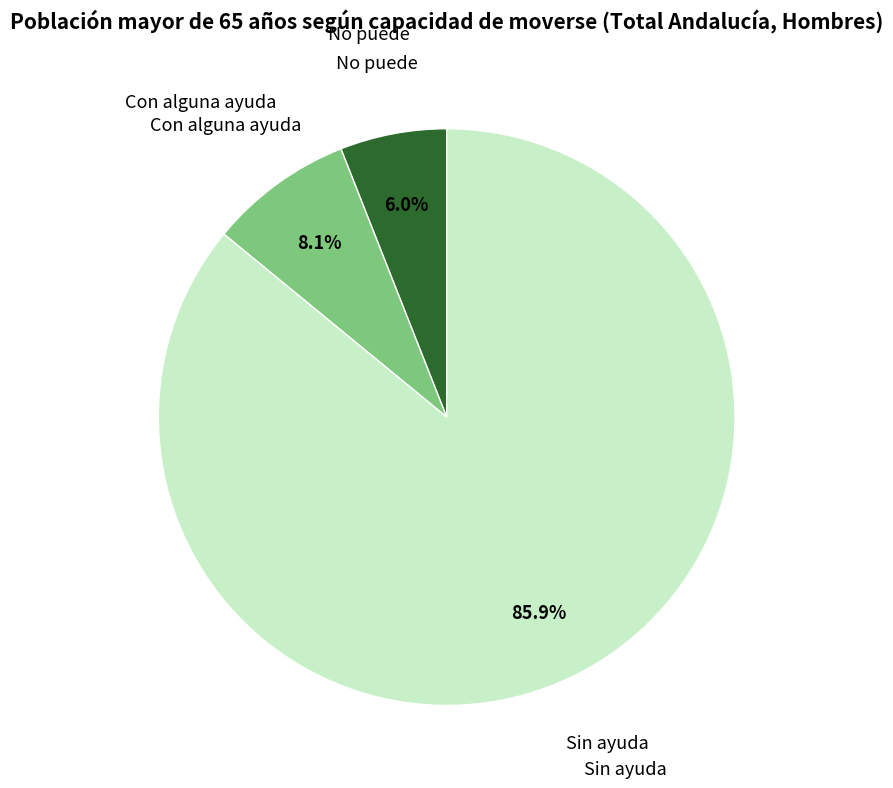

Is there a majority slice in this chart?

Yes